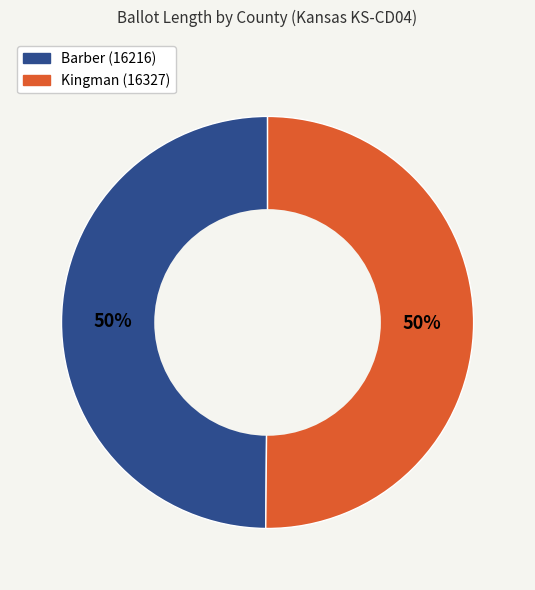

Combined, do Barber (16216) and Kingman (16327) account for over 50%?

Yes